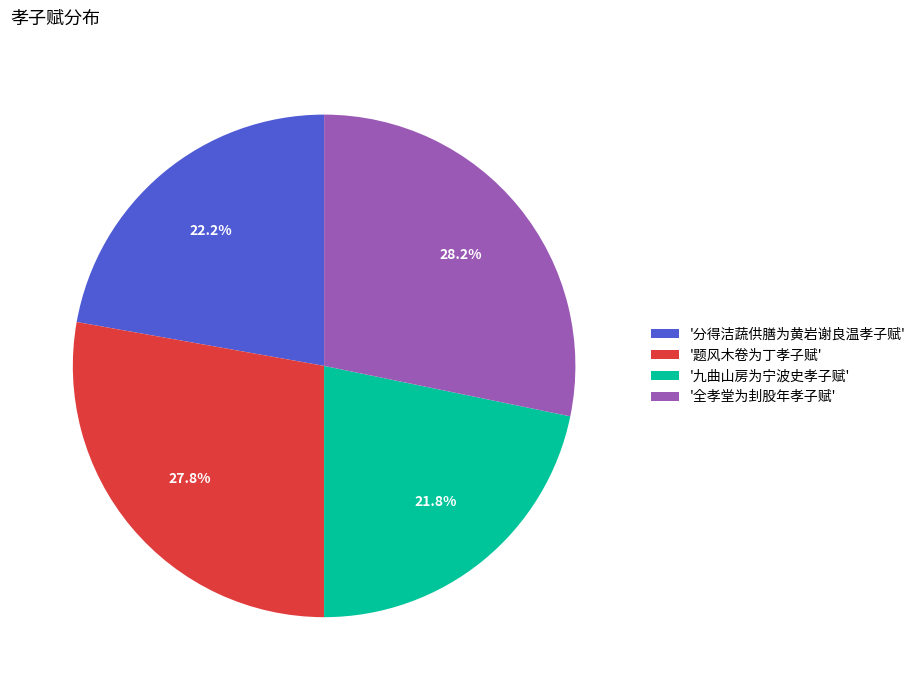

What percentage is NOT represented by '分得洁蔬供膳为黄岩谢良温孝子赋'?

77.8%